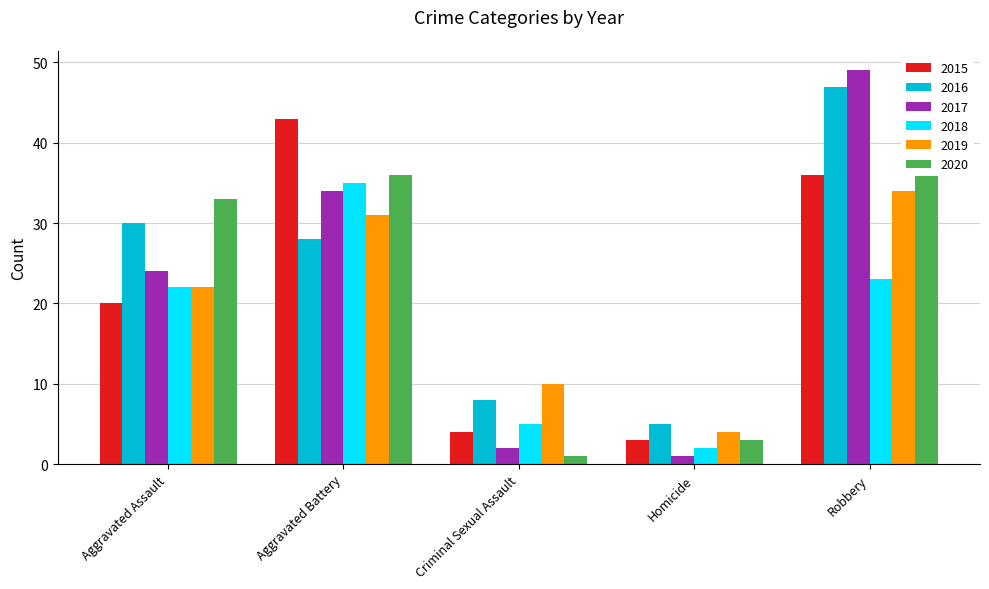

List the series in order of their peak value, highest first.

2017, 2016, 2015, 2020, 2018, 2019